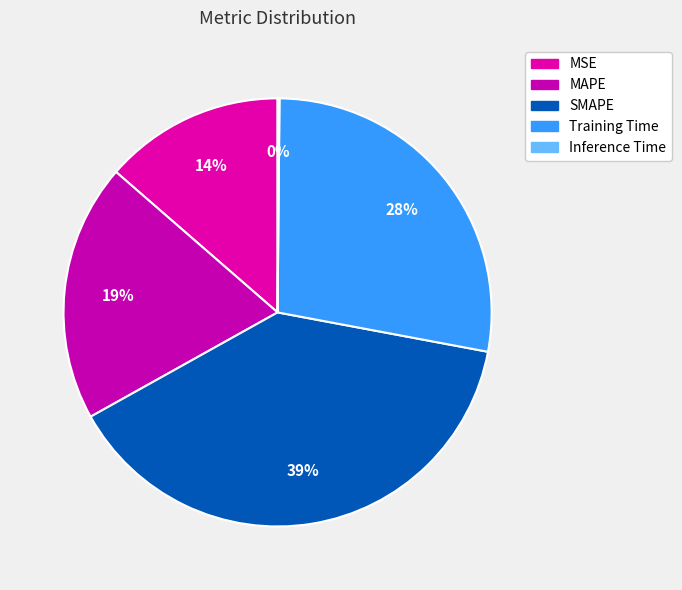

Which category has the smallest portion of the pie?

Inference Time